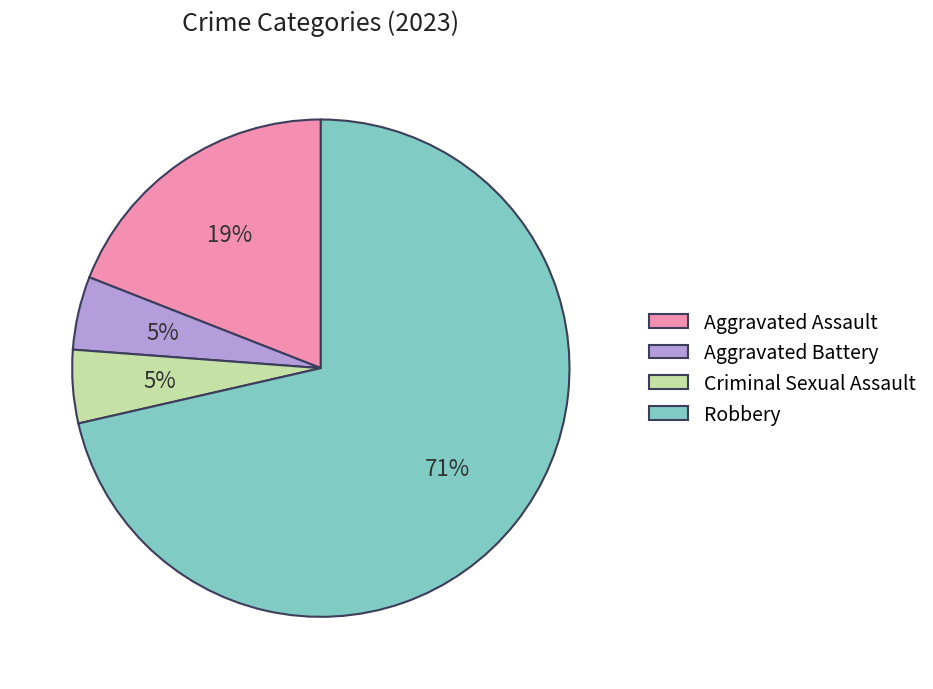

True or false: Aggravated Battery accounts for 5% of the total.

True